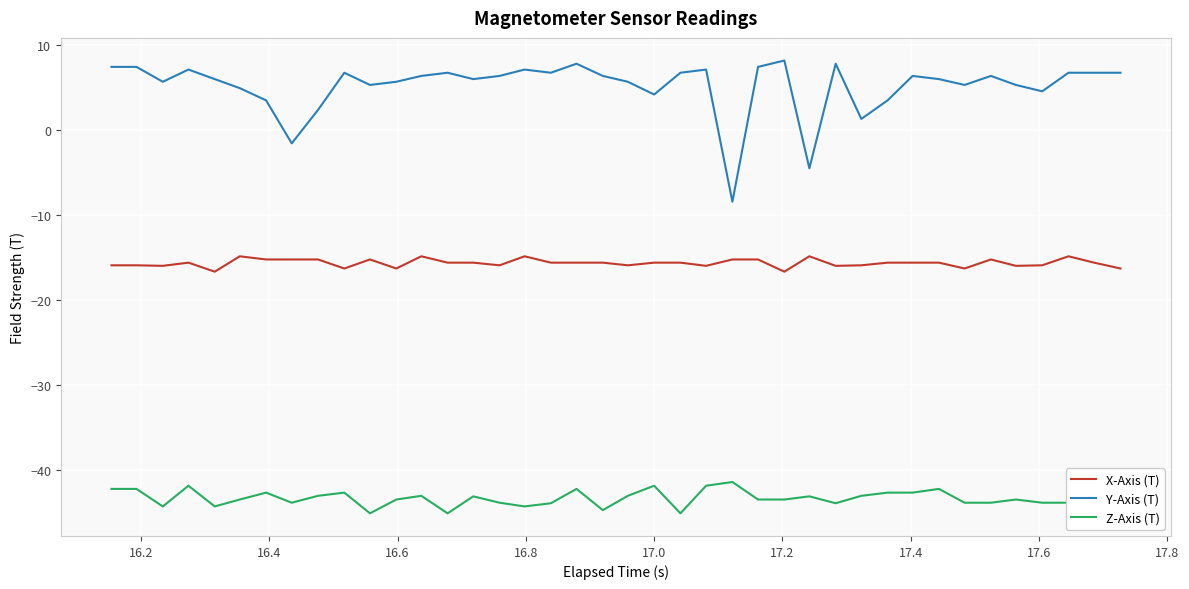

List the series in order of their overall mean, highest first.

Y-Axis (T), X-Axis (T), Z-Axis (T)